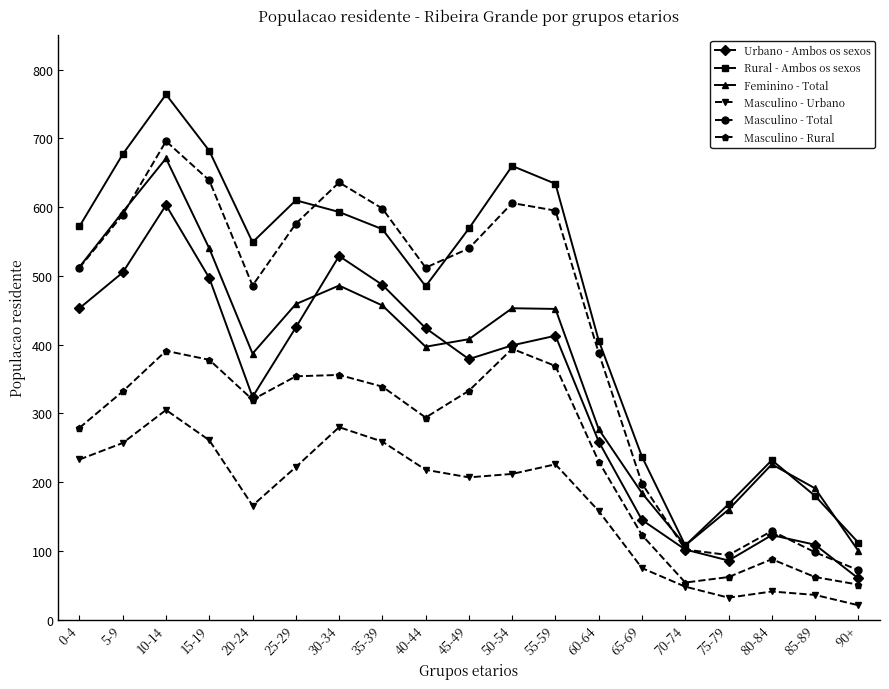

In Masculino - Total, how many points are lower than both neighbors (excluding endpoints)?

3